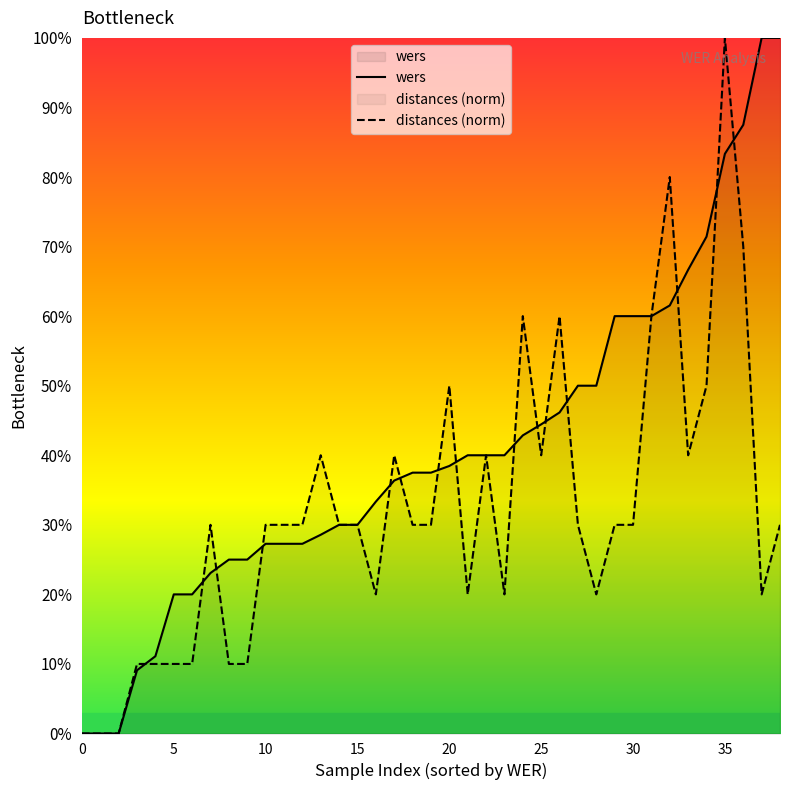

Does the chart display data point markers on the line(s)?

No